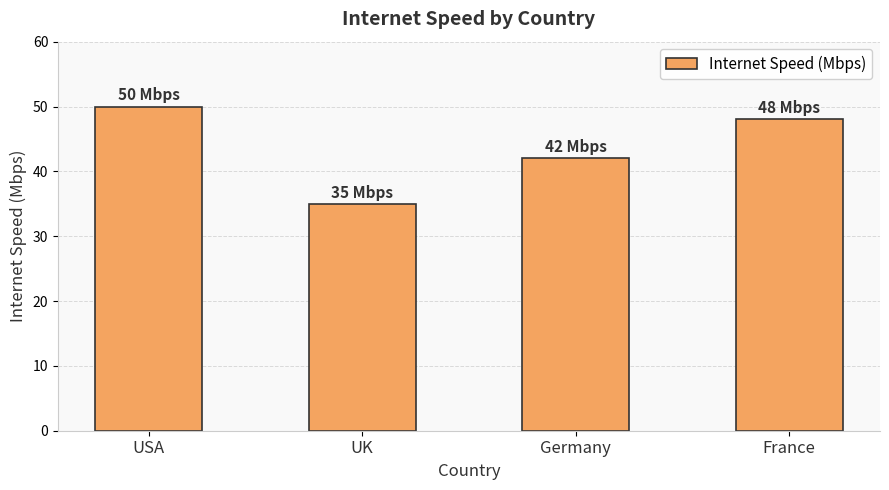

How many bars are there in total?

4